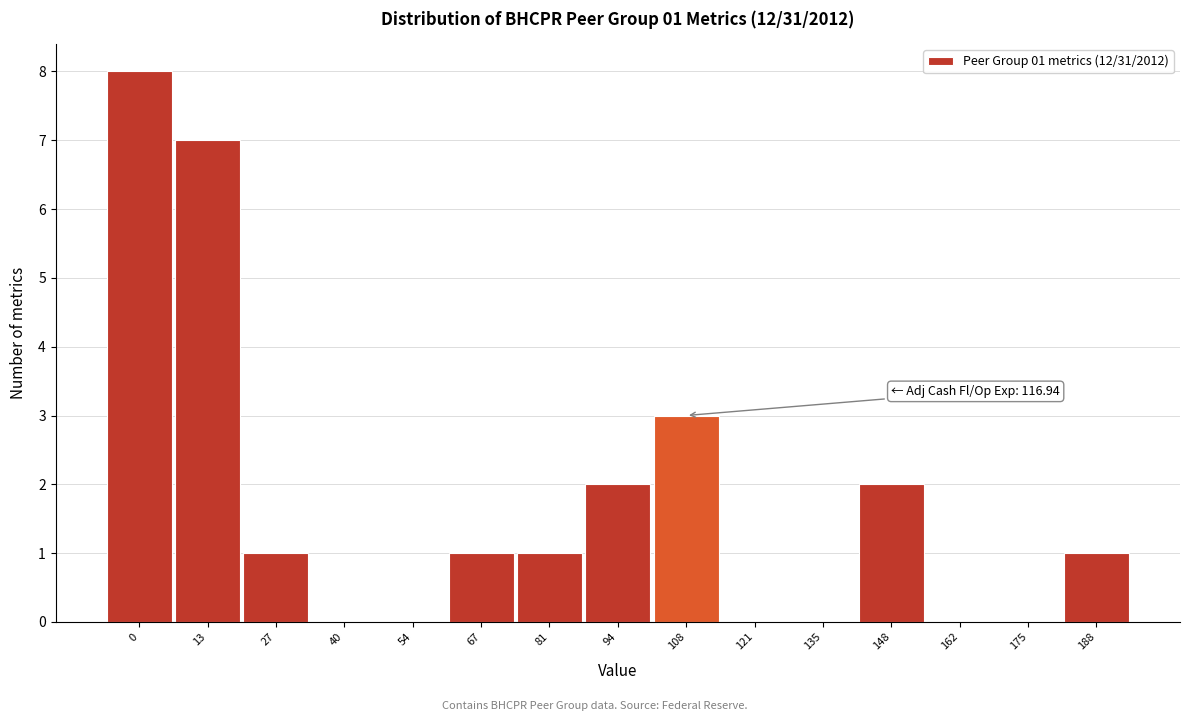

Reading right to left, extract all data points from this chart.

188=1	175=0	162=0	148=2	135=0	121=0	108=3	94=2	81=1	67=1	54=0	40=0	27=1	13=7	0=8